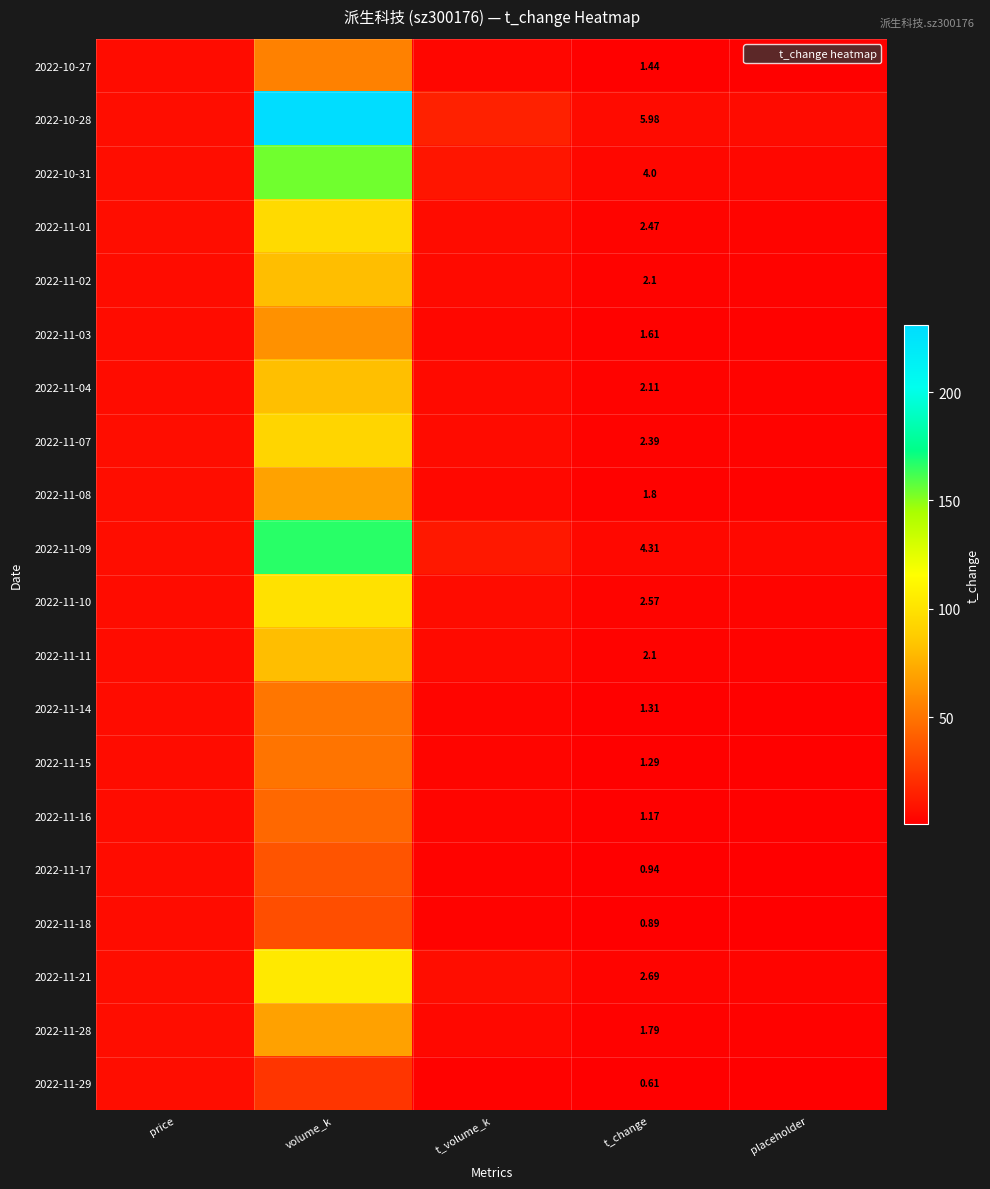

What is the difference between the highest and lowest values at price?

0.6